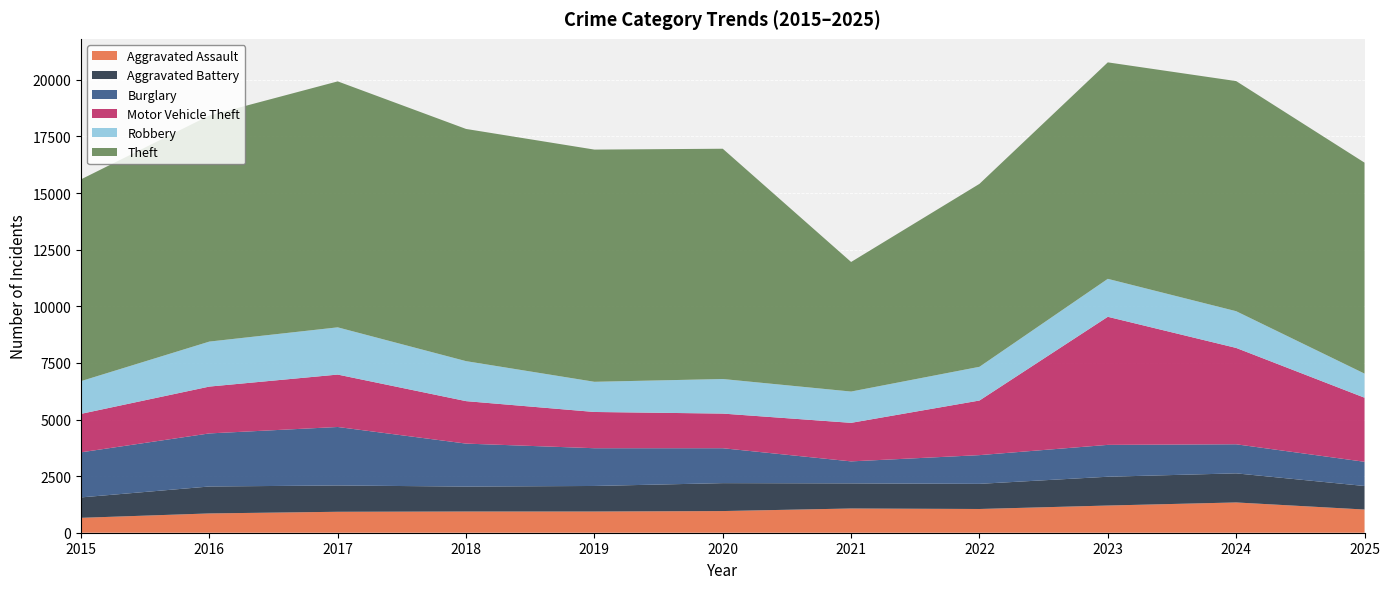

Reading left to right, list all the values displayed in this chart.

Aggravated Assault: 2015=658	2016=852	2017=925	2018=937	2019=937	2020=957	2021=1070	2022=1048	2023=1201	2024=1337	2025=1024
Aggravated Battery: 2015=902	2016=1190	2017=1162	2018=1101	2019=1128	2020=1233	2021=1109	2022=1111	2023=1272	2024=1285	2025=1040
Burglary: 2015=1991	2016=2344	2017=2583	2018=1898	2019=1667	2020=1542	2021=972	2022=1268	2023=1407	2024=1284	2025=1069
Motor Vehicle Theft: 2015=1699	2016=2069	2017=2315	2018=1876	2019=1601	2020=1530	2021=1702	2022=2412	2023=5657	2024=4256	2025=2831
Robbery: 2015=1446	2016=1987	2017=2086	2018=1766	2019=1333	2020=1527	2021=1382	2022=1489	2023=1676	2024=1622	2025=1064
Theft: 2015=8911	2016=9986	2017=10863	2018=10255	2019=10255	2020=10170	2021=5723	2022=8080	2023=9561	2024=10163	2025=9317